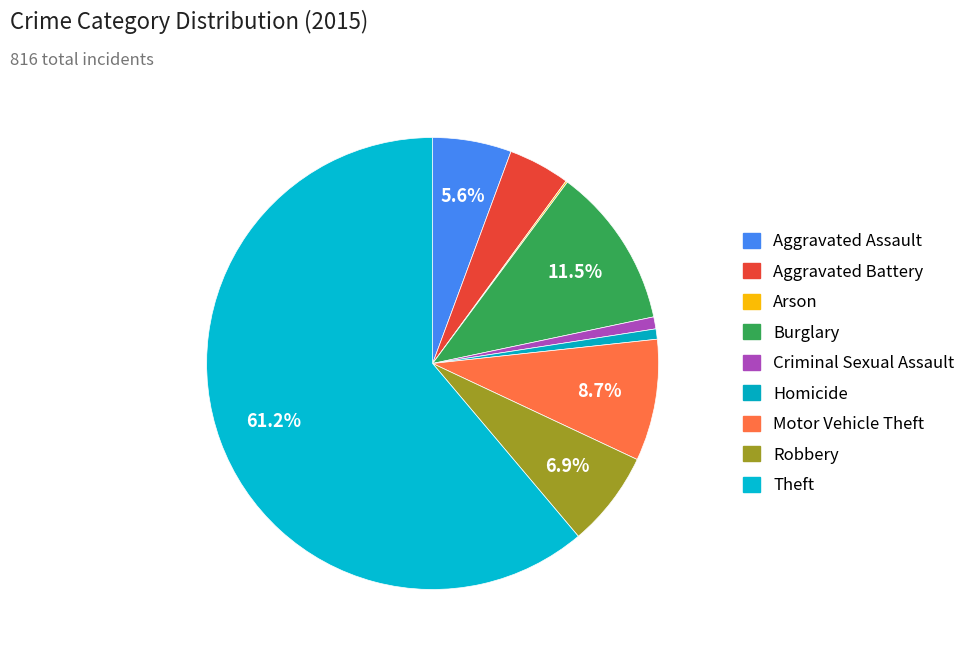

True or false: Burglary accounts for 12% of the total.

True